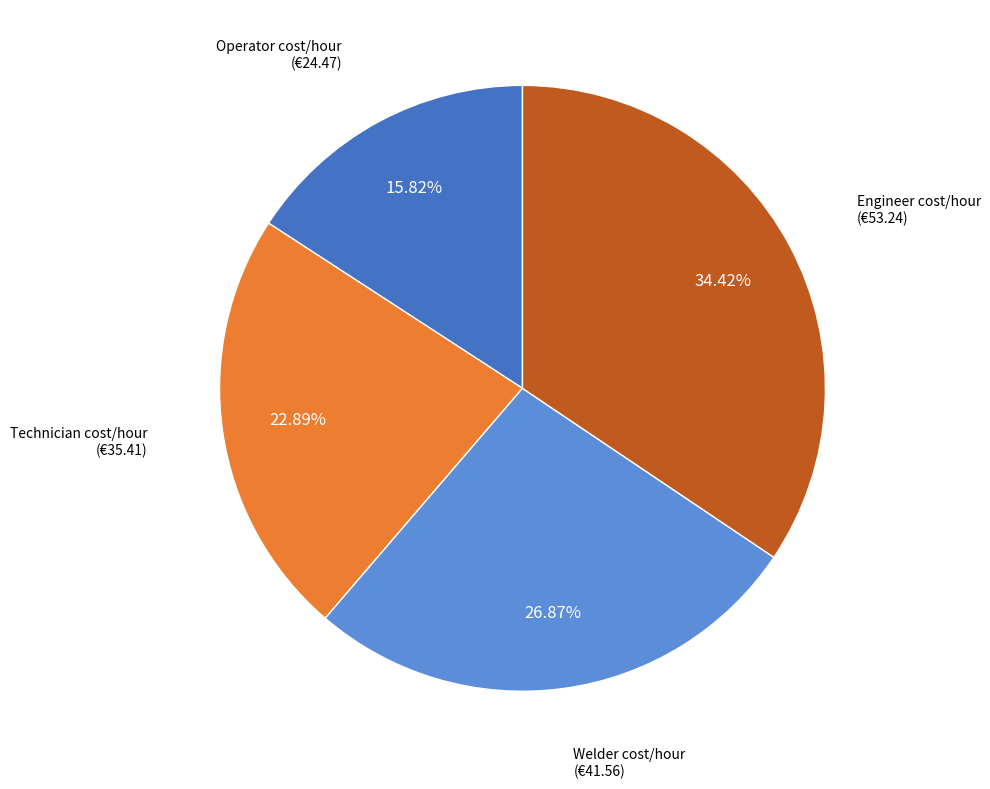

Is there any slice that represents more than half of the pie?

No